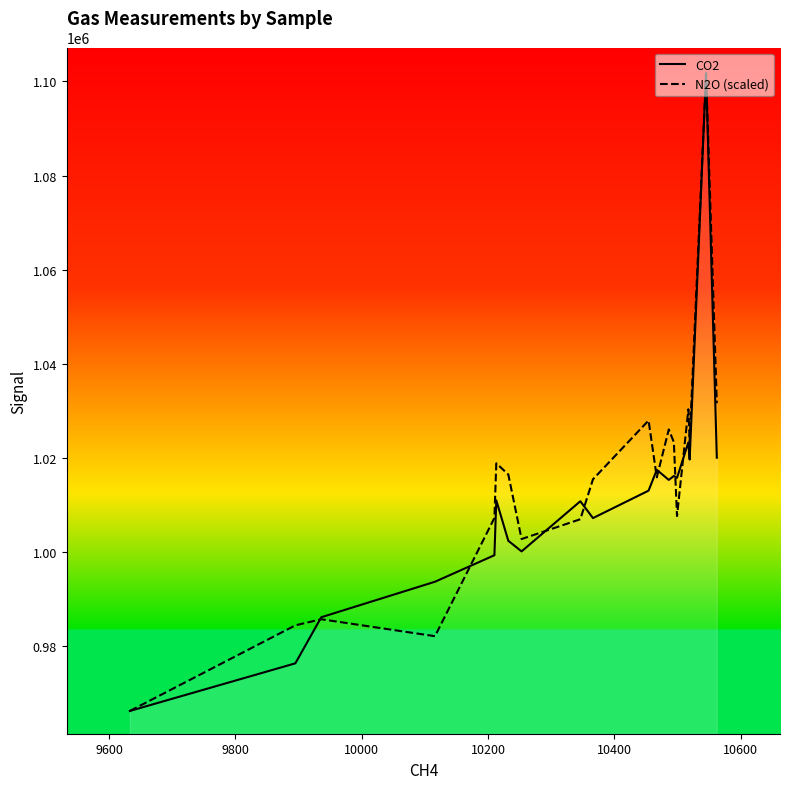

True or false: CO2 has more than 0 interior local peaks.

True